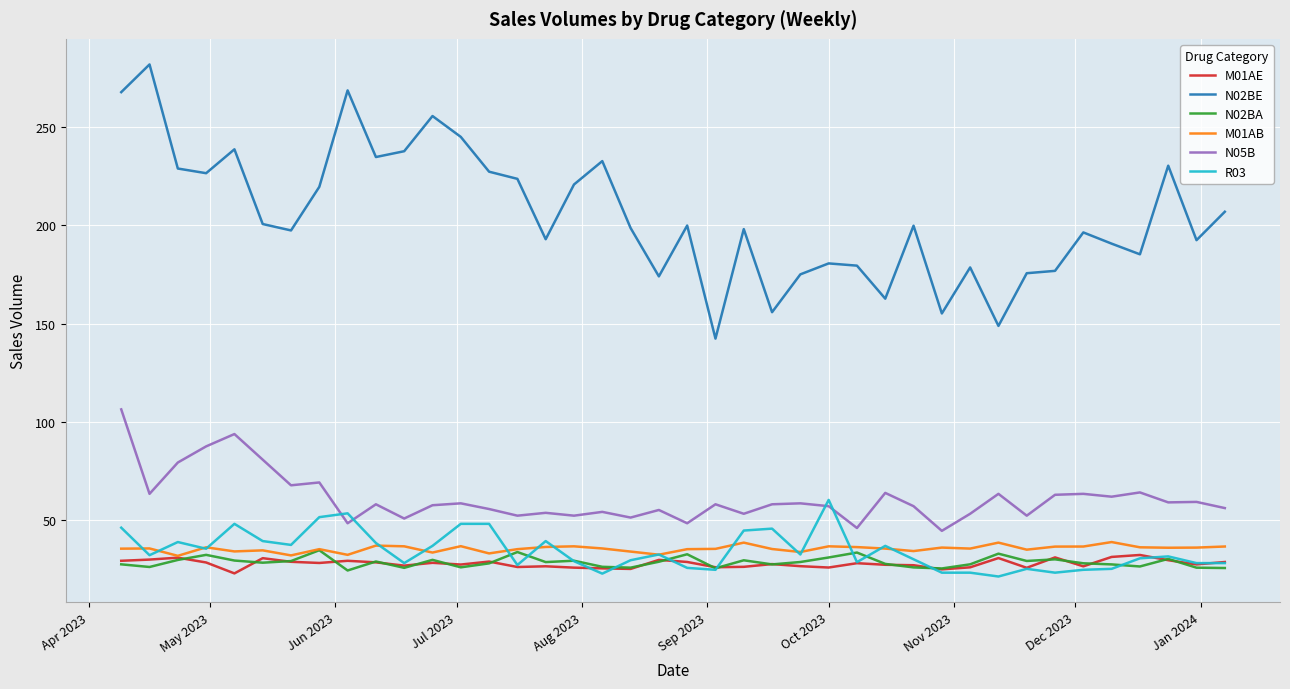

Rank the series by their maximum value, from lowest to highest.

M01AE, N02BA, M01AB, R03, N05B, N02BE